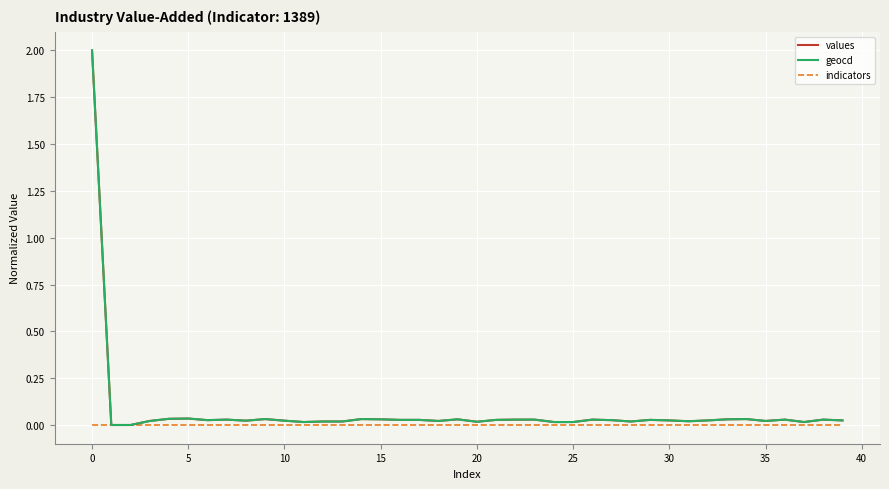

What is the highest value of the values series?

2.0